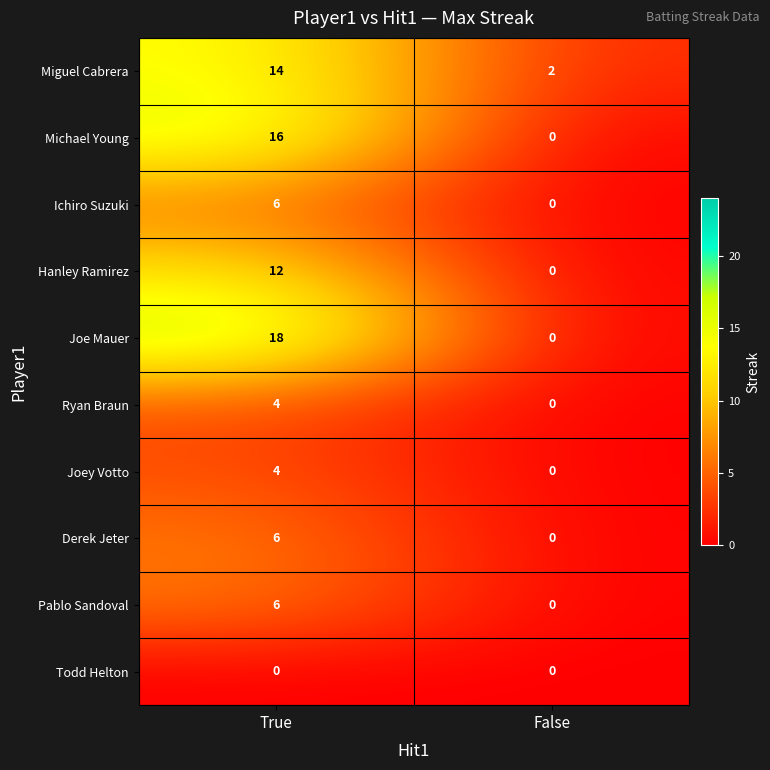

What is the approximate value of Michael Young at True?

16